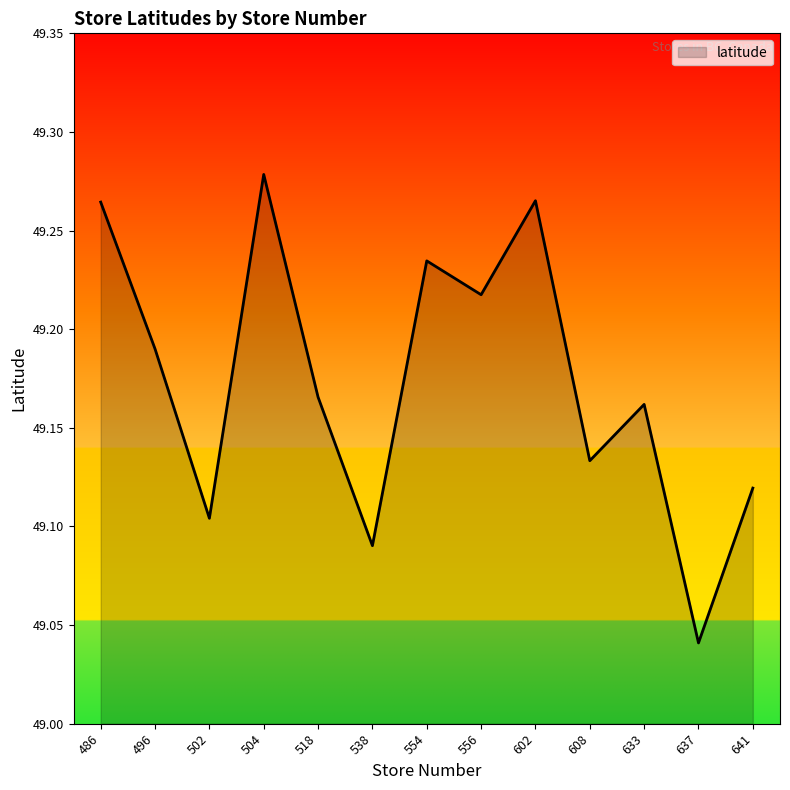

Which category has the highest value across all series?

504